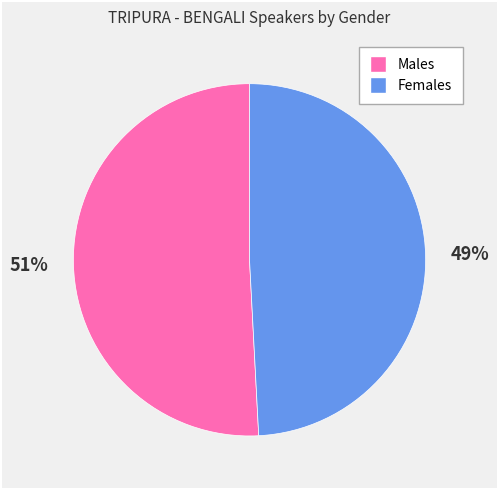

To the nearest percent, what percentage of the pie is Females?

49%